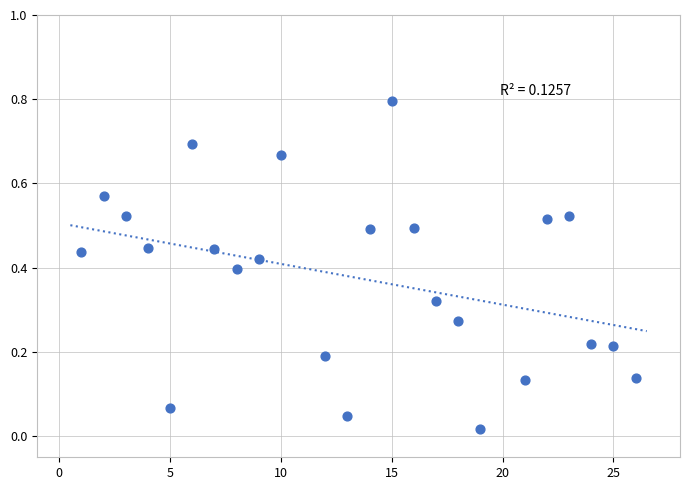

What is the range of X values (max minus min)?

25.0